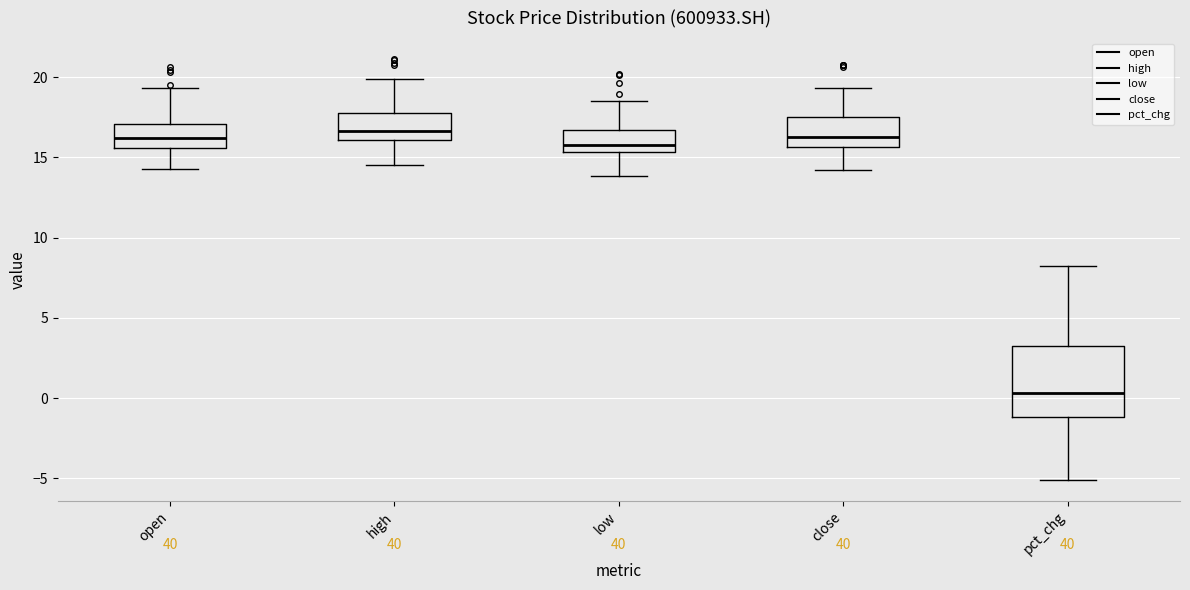

Reading left to right, read every box against the y-axis: the position of its median line, the range the box covers, and the ends of its whiskers. The values are not printed on the chart, so give them approximately, as read against the axis.

open: median 16.0, box 15.5 to 17.0, whiskers 14.5 to 19.5
high: median 16.5, box 16.0 to 17.5, whiskers 14.5 to 20.0
low: median 15.5 (just above the box's lower edge), box 15.5 to 16.5, whiskers 14.0 to 18.5
close: median 16.0, box 15.5 to 17.5, whiskers 14.0 to 19.5
pct_chg: median 0.5, box -1.0 to 3.5, whiskers -5.0 to 8.0